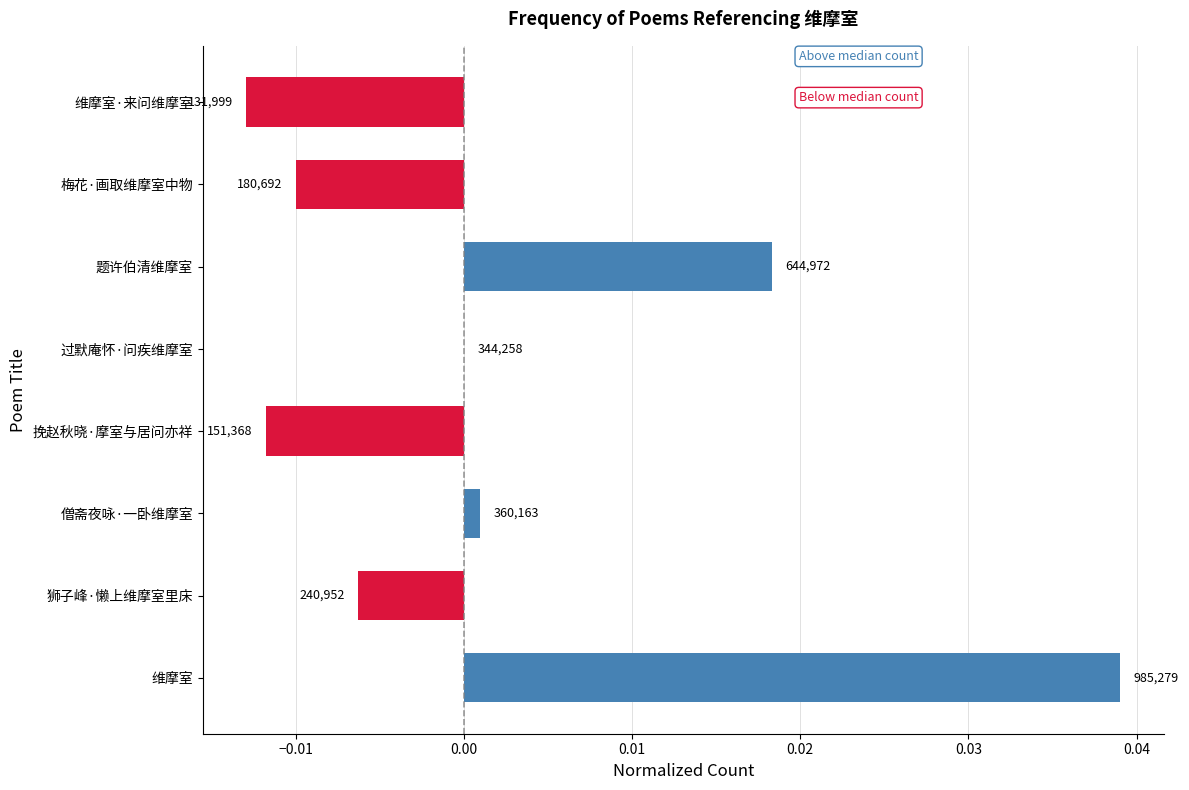

Which label corresponds to the largest value in the chart?

维摩室